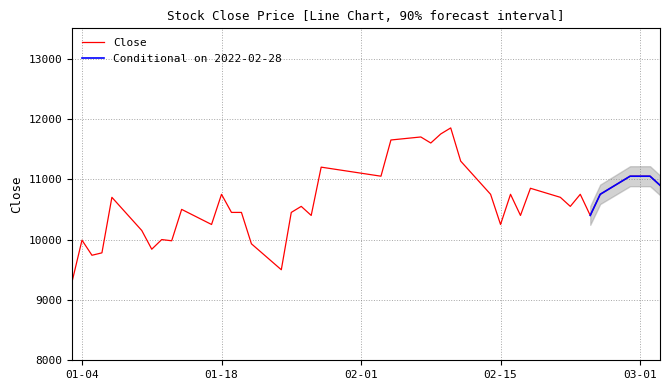

The chart shows a value of 5706 at 02-01. True or false?

False